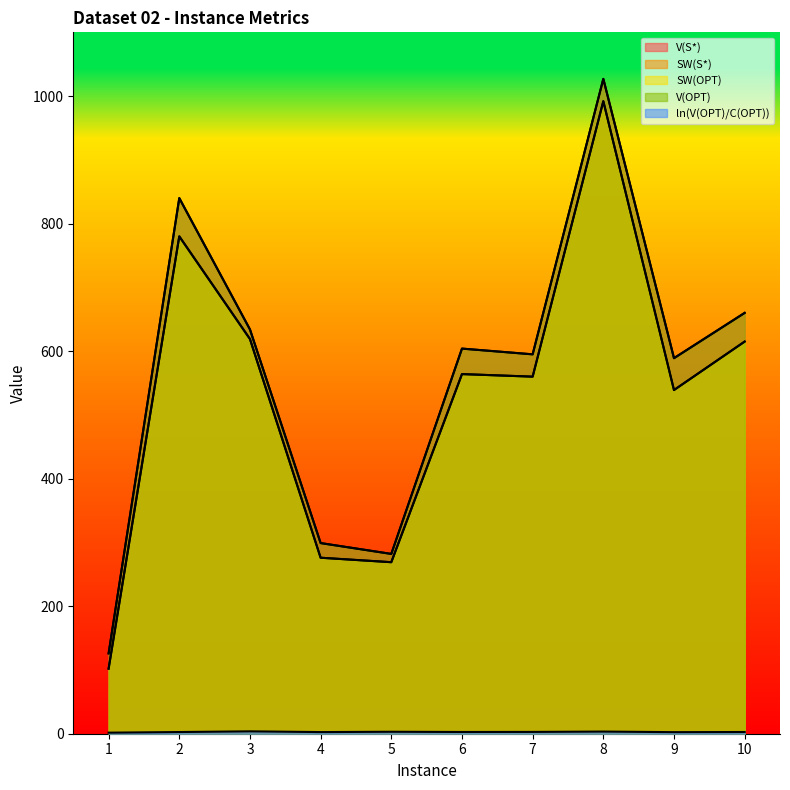

How many categories are shown in the chart?

10